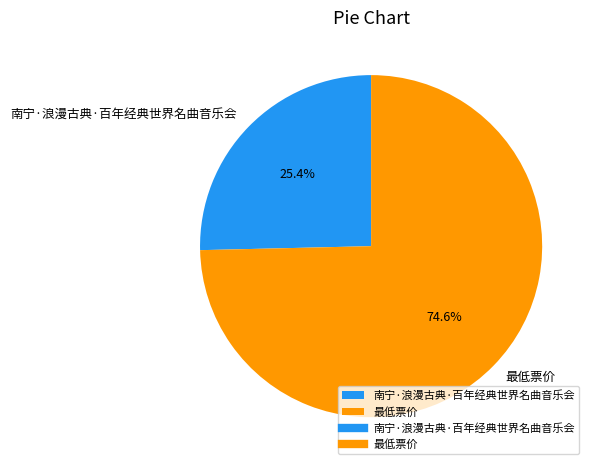

Which has a higher value, 最低票价 or 南宁·浪漫古典·百年经典世界名曲音乐会?

最低票价